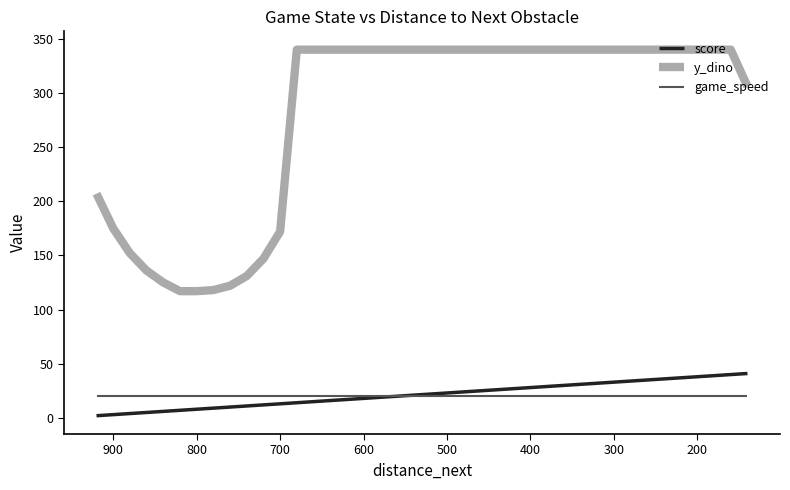

Reading left to right, extract all data points from this chart.

score: 2	3	4	5	6	7	8	9	10	11	12	13	14	15	16	17	18	19	20	21	22	23	24	25	26	27	28	29	30	31	32	33	34	35	36	37	38	39	40	41
y_dino: 207	175	152	136	125	117	117	118	122	131	147	172	340	340	340	340	340	340	340	340	340	340	340	340	340	340	340	340	340	340	340	340	340	340	340	340	340	340	340	306
game_speed: 20	20	20	20	20	20	20	20	20	20	20	20	20	20	20	20	20	20	20	20	20	20	20	20	20	20	20	20	20	20	20	20	20	20	20	20	20	20	20	20